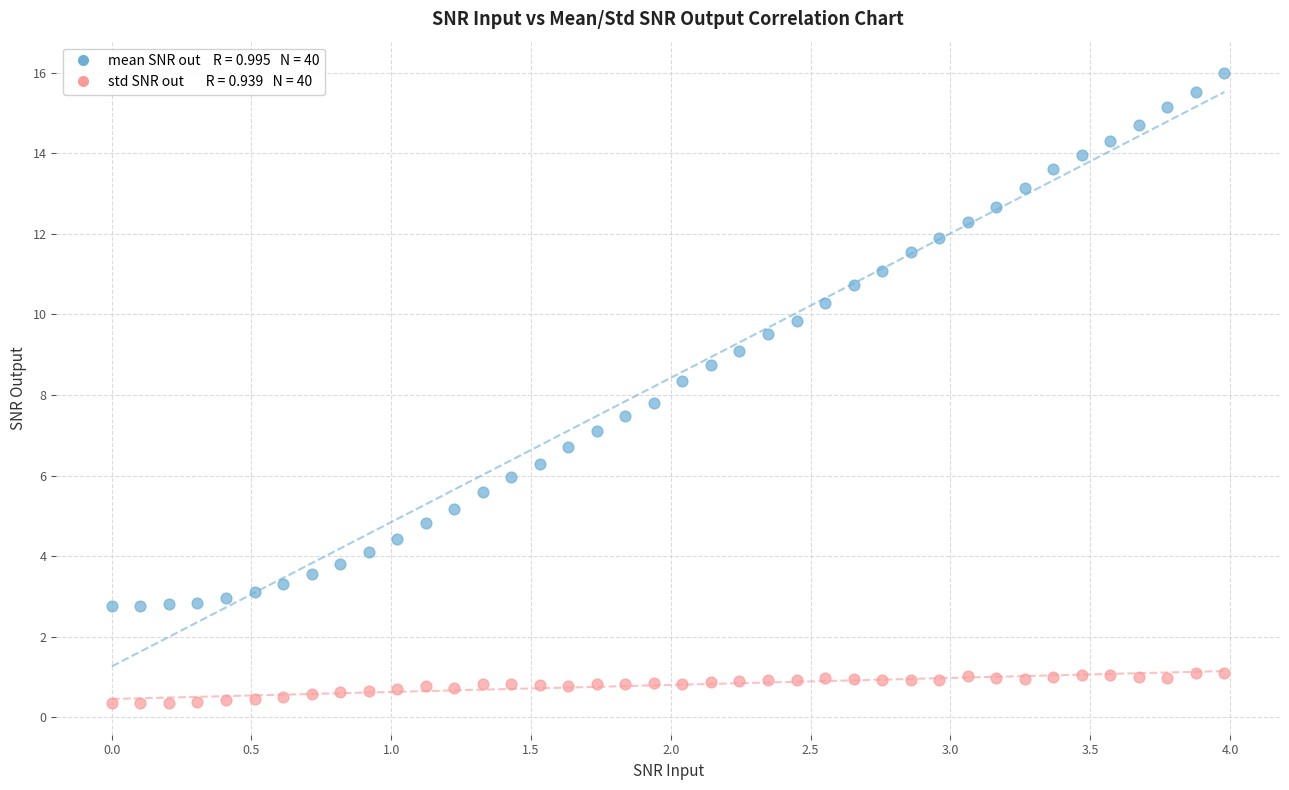

Across all data points, what is the range of Y values (max minus min)?

15.6